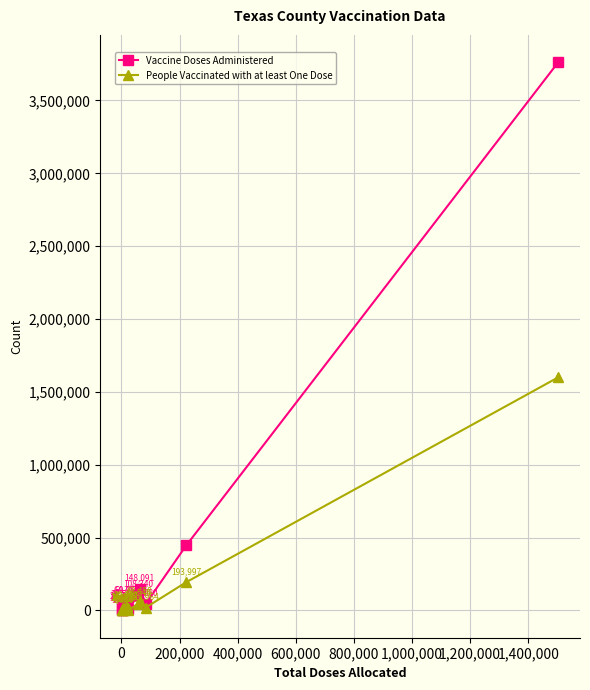

Which series has the widest spread of values?

Vaccine Doses Administered